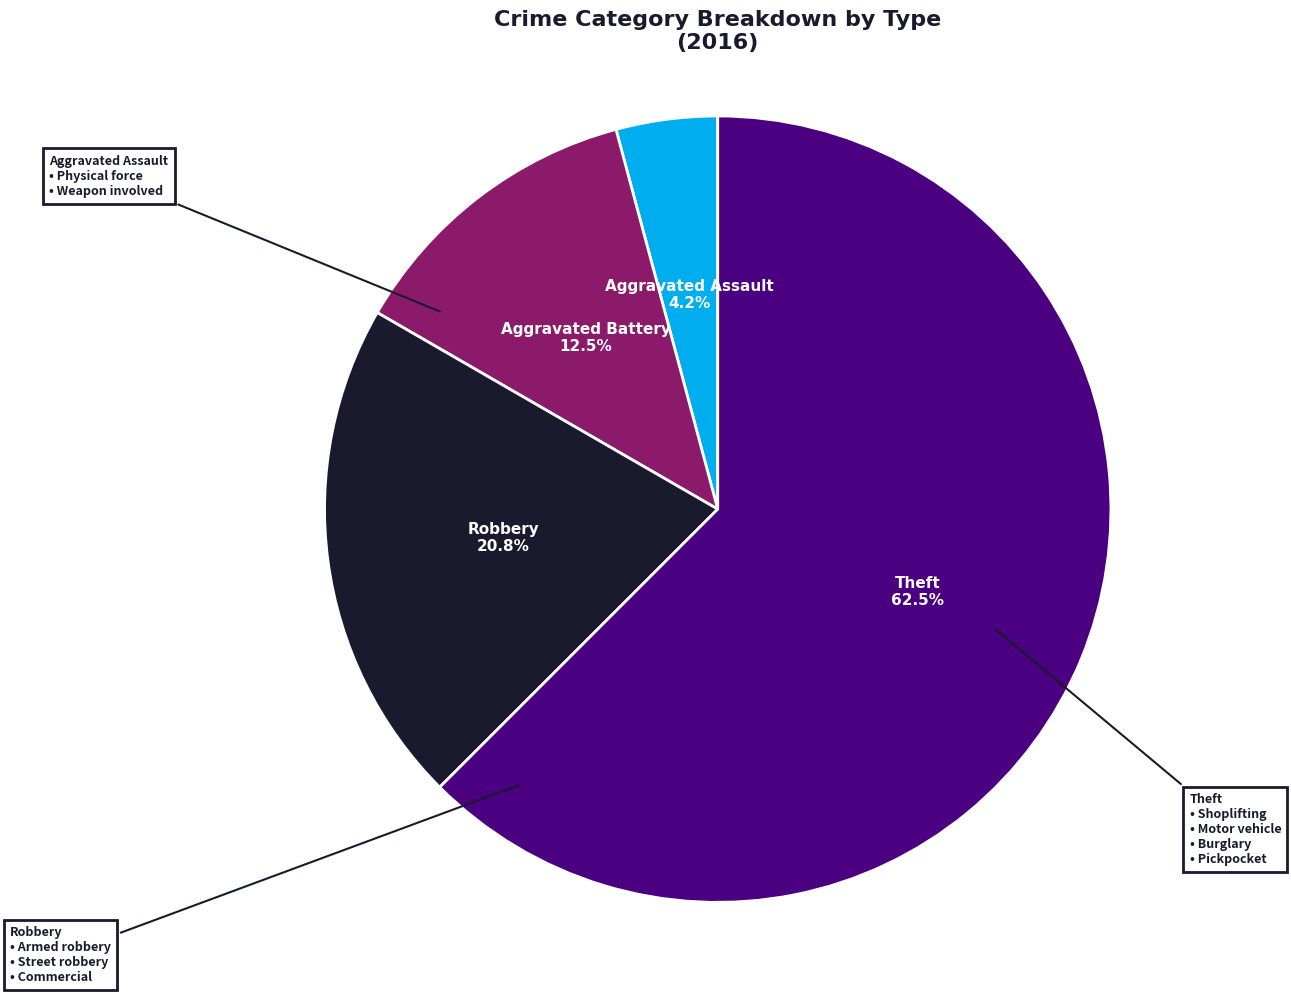

Does any single category account for the majority?

Yes